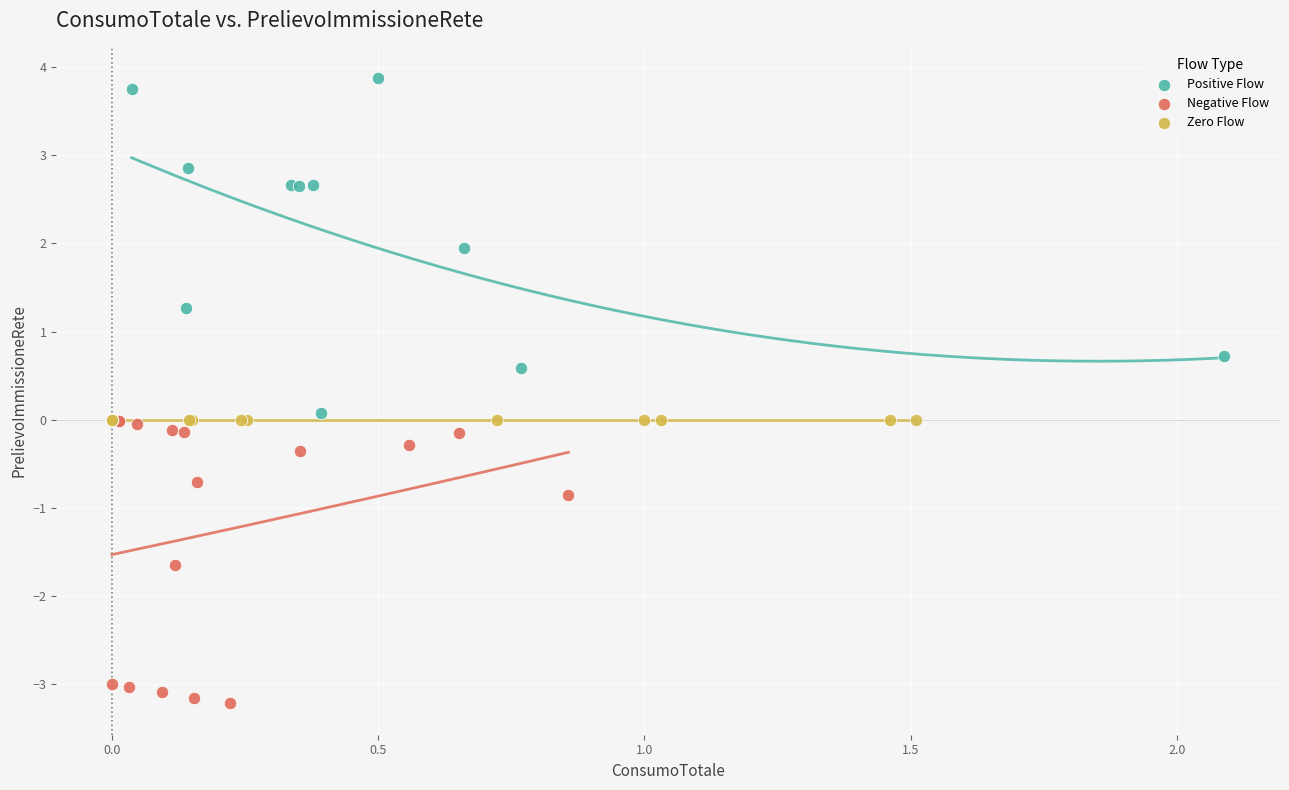

Which series reaches the maximum Y coordinate?

Positive Flow